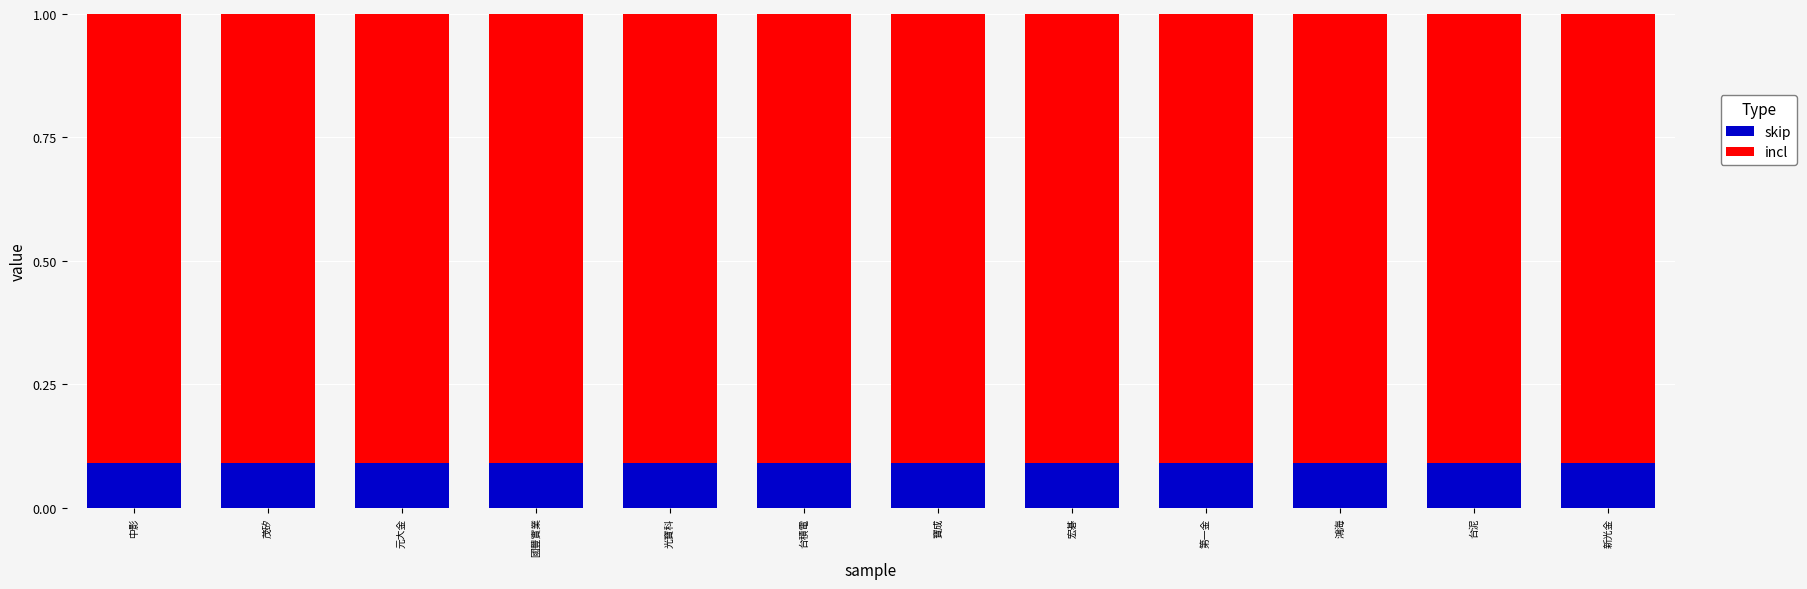

What are all the series names shown in the legend?

skip, incl